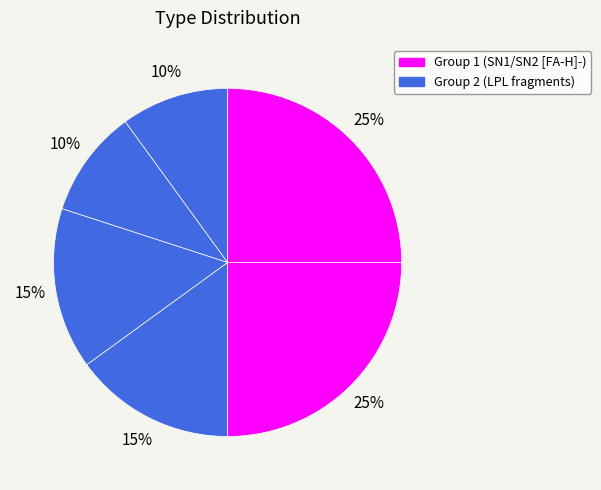

How many segments does this pie chart have?

6